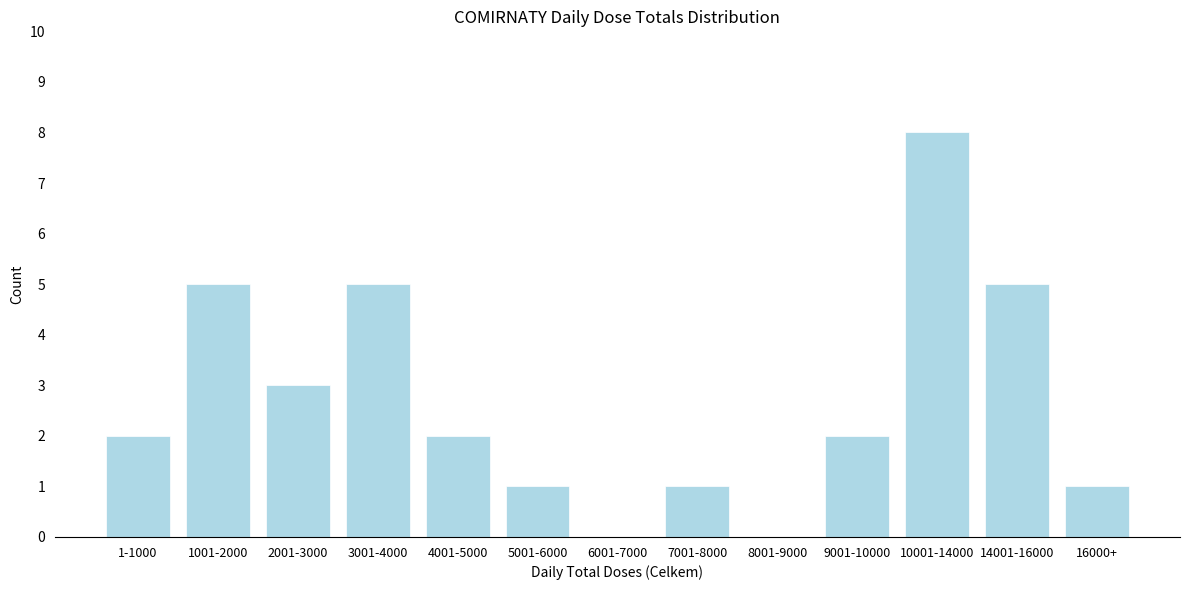

Reading right to left, list all the values displayed in this chart.

16000+=1	14001-16000=5	10001-14000=8	9001-10000=2	8001-9000=0	7001-8000=1	6001-7000=0	5001-6000=1	4001-5000=2	3001-4000=5	2001-3000=3	1001-2000=5	1-1000=2